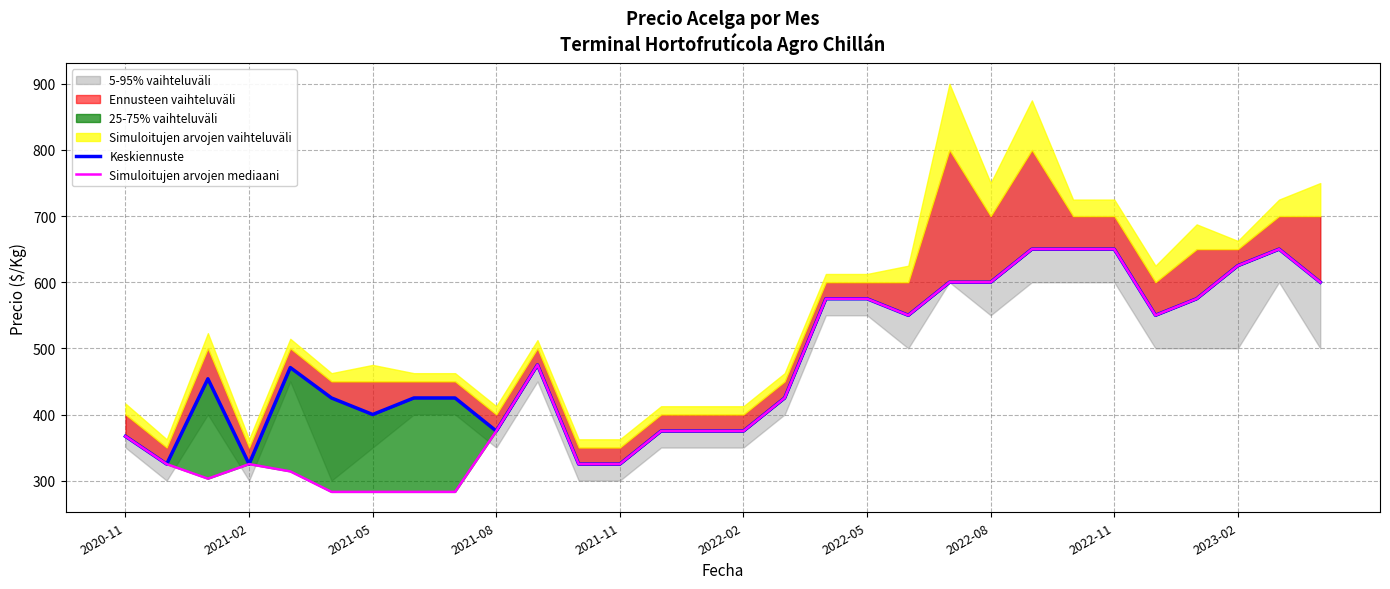

List the labels in order of Simuloitujen arvojen mediaani value, largest first.

22, 23, 24, 28, 27, 20, 21, 29, 17, 18, 26, 19, 25, 10, 16, 2023-02, 13, 14, 15, 2020-11, 2021-02, 2021-08, 11, 12, 2021-11, 2021-05, 2022-02, 2022-05, 2022-08, 2022-11